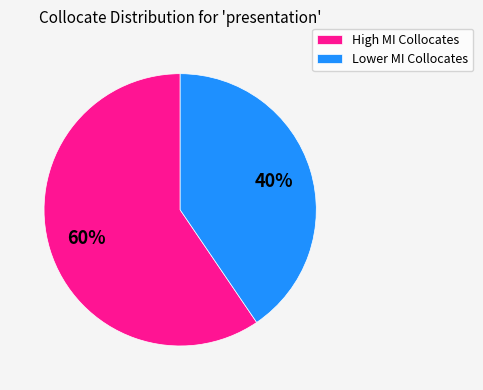

The High MI Collocates slice represents 60% of the pie. True or false?

True